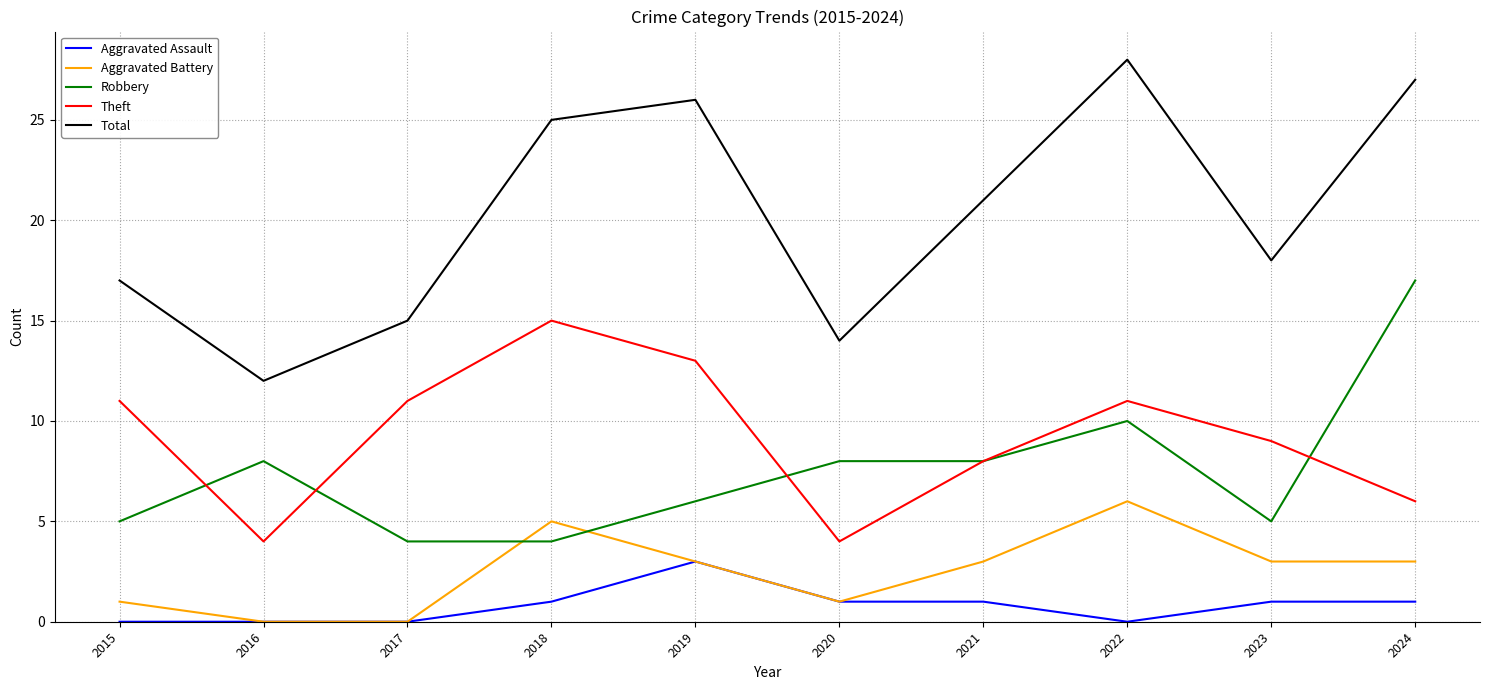

Where is the first local maximum for Robbery?

2016